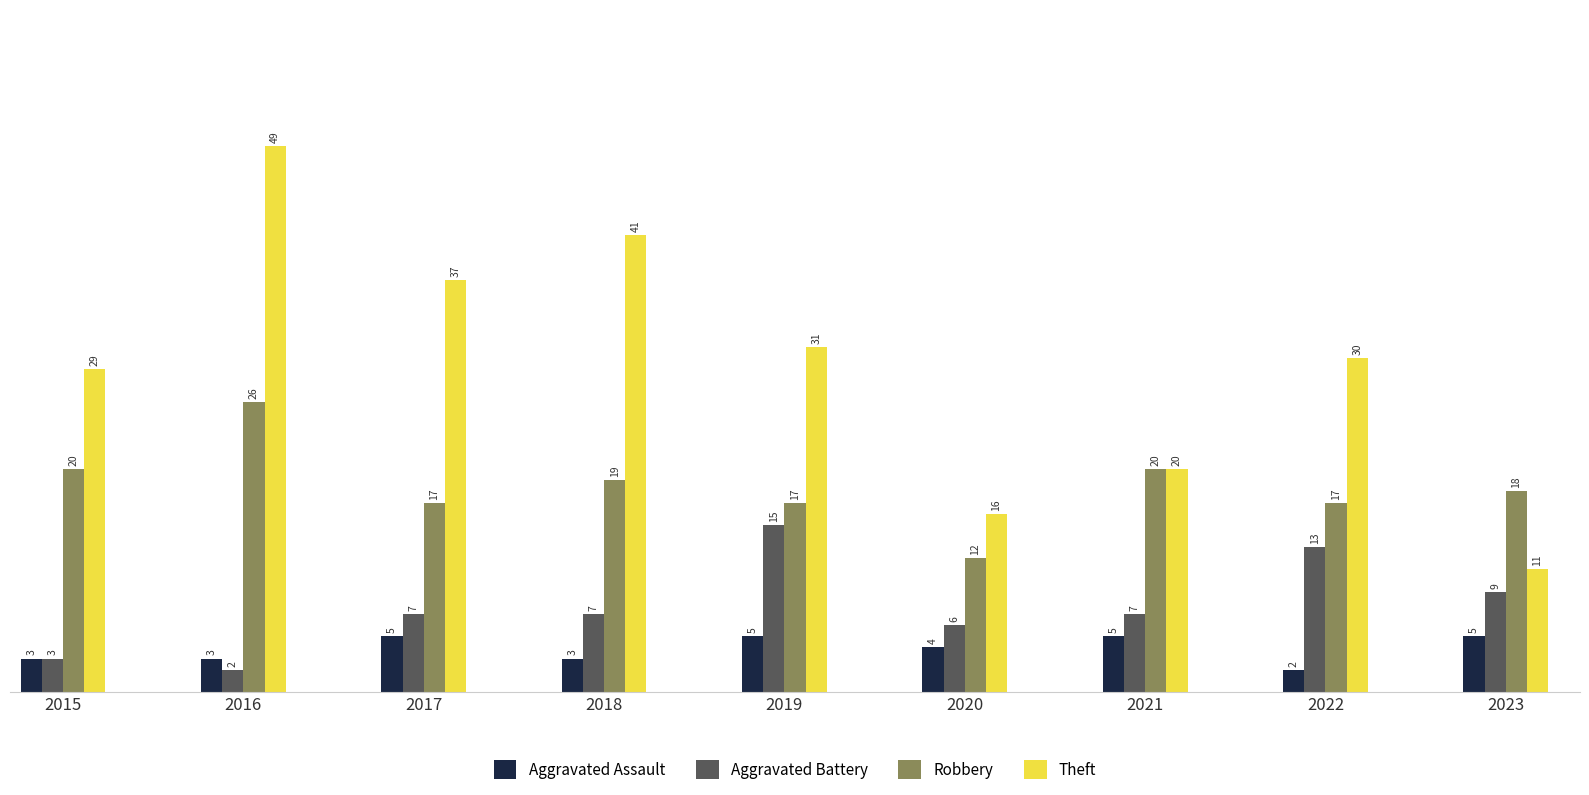

What is the minimum value for Theft?

11